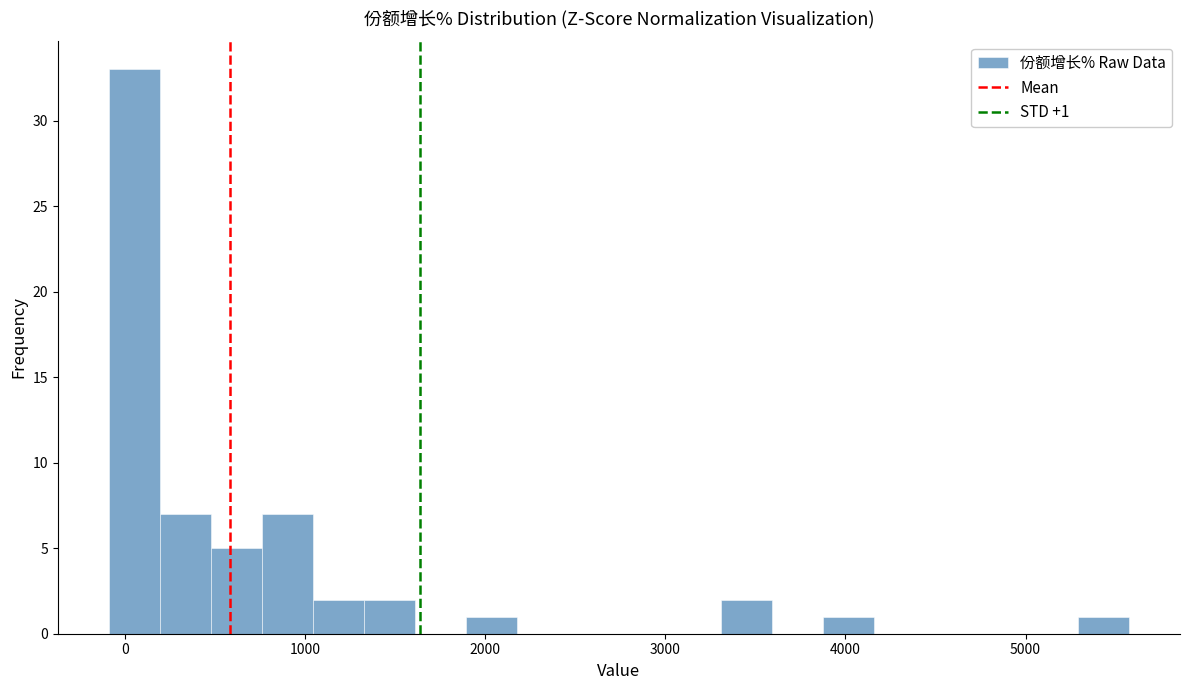

Around what value on the x-axis is the tallest bar? Give the approximate position of its centre, as read against the axis.

100